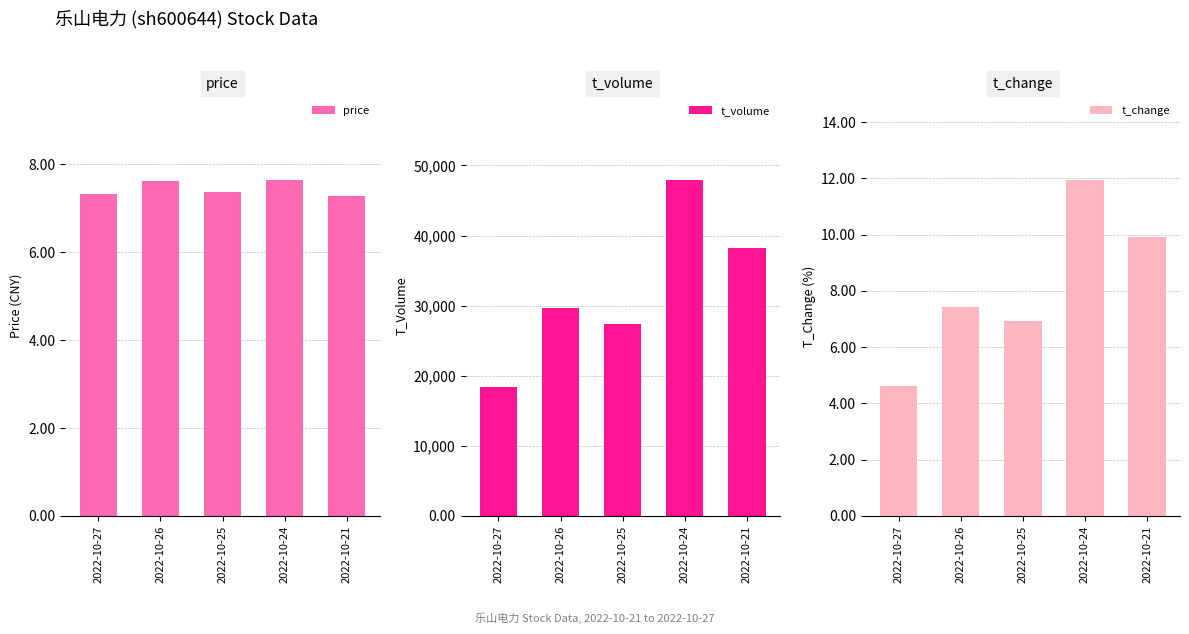

Rank the series by their maximum value, from highest to lowest.

t_volume, t_change, price